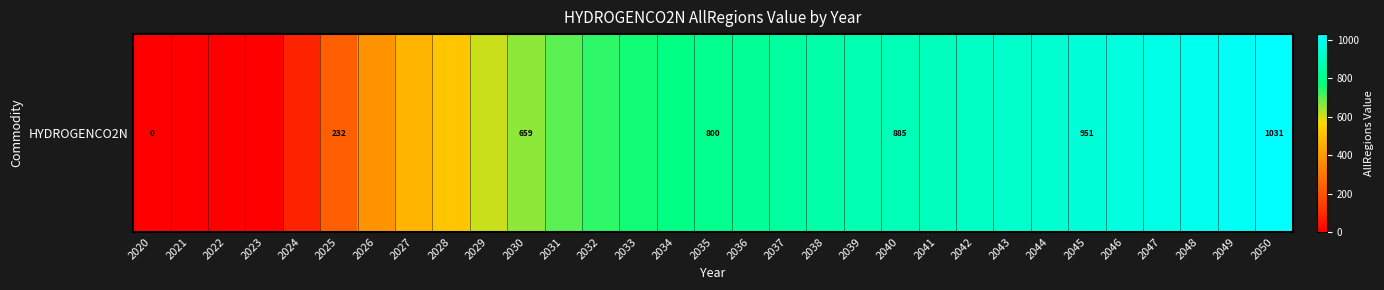

What is the sum of the values at 2024 and 2022?

83.4